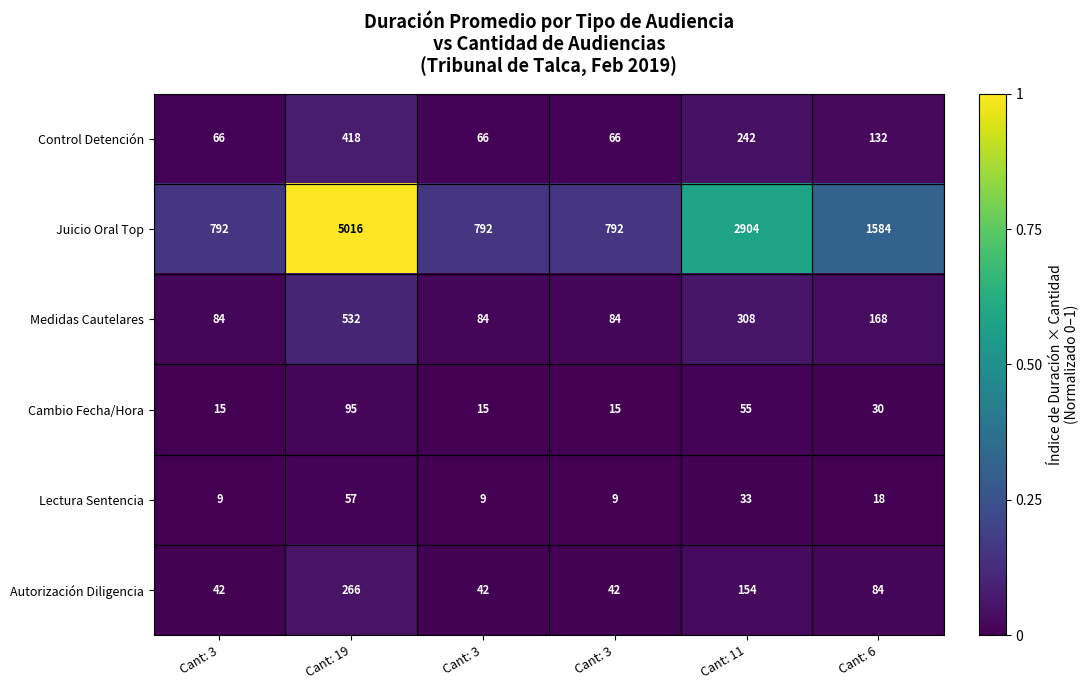

List the series in order of their peak value, highest first.

Juicio Oral Top, Medidas Cautelares, Control Detención, Autorización Diligencia, Cambio Fecha/Hora, Lectura Sentencia